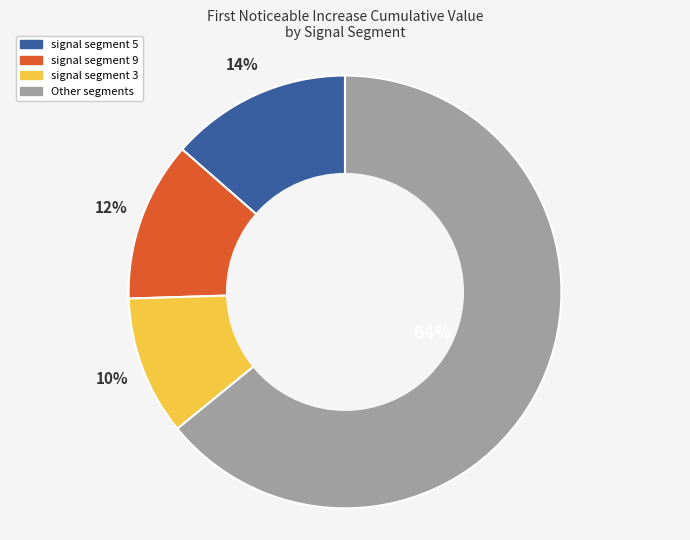

Is there any slice that represents more than half of the pie?

Yes